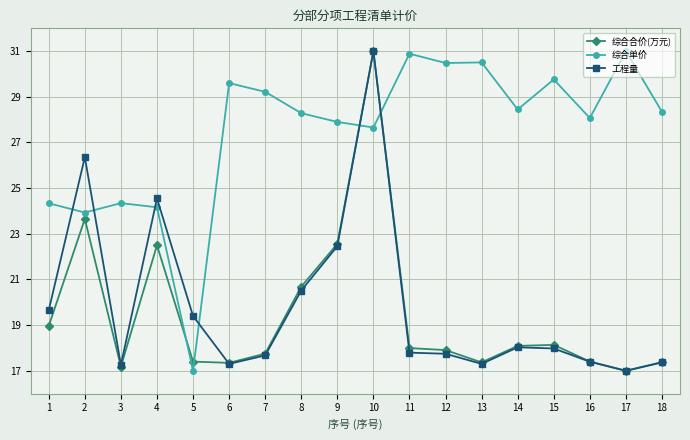

At which label does 综合单价 first exceed 28?

6